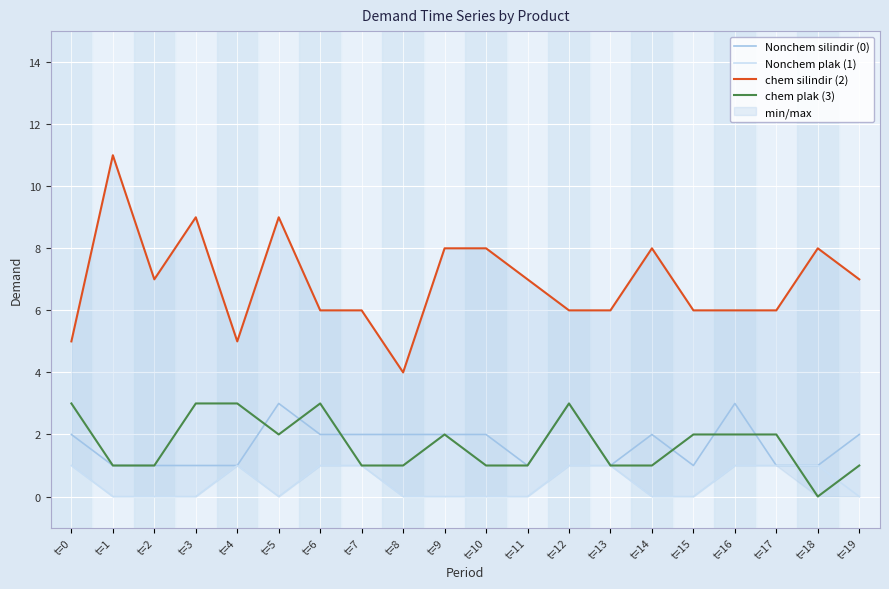

Is it true that Nonchem silindir (0) equals 3 at t=0?

False